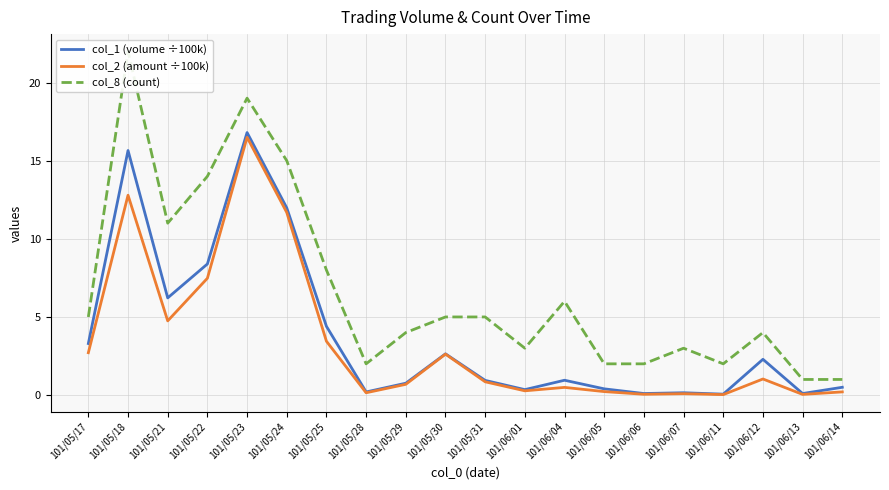

Which label corresponds to the smallest value in the chart?

101/06/11